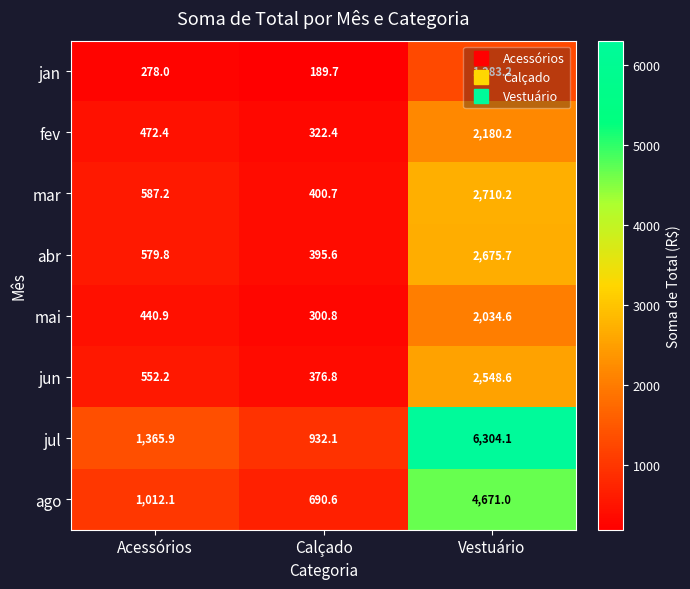

The value of abr at Vestuário is 2675.7. True or false?

True